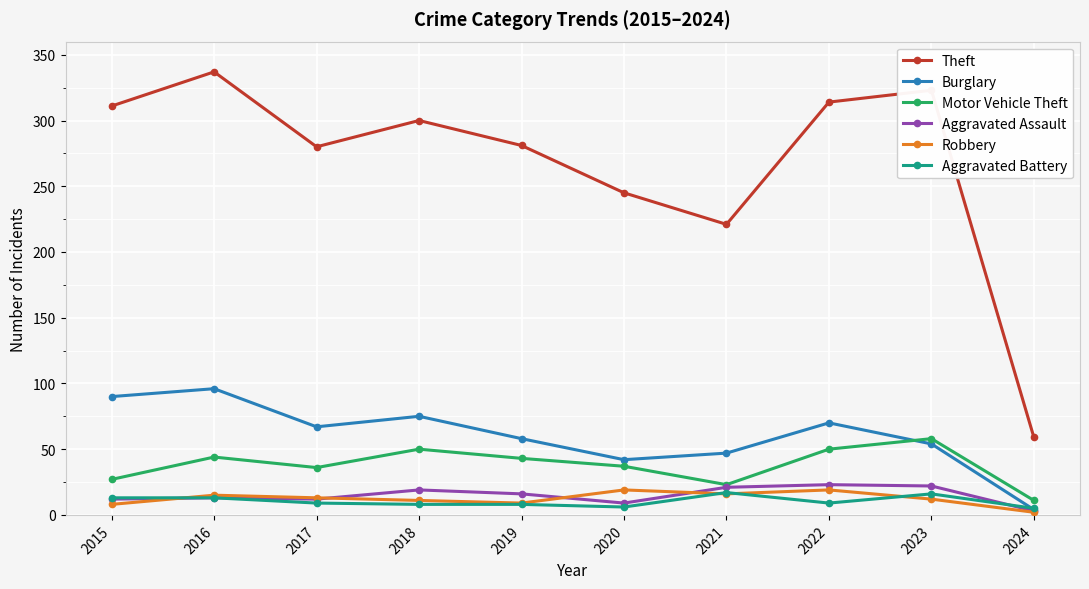

How many lines are shown in the chart?

6